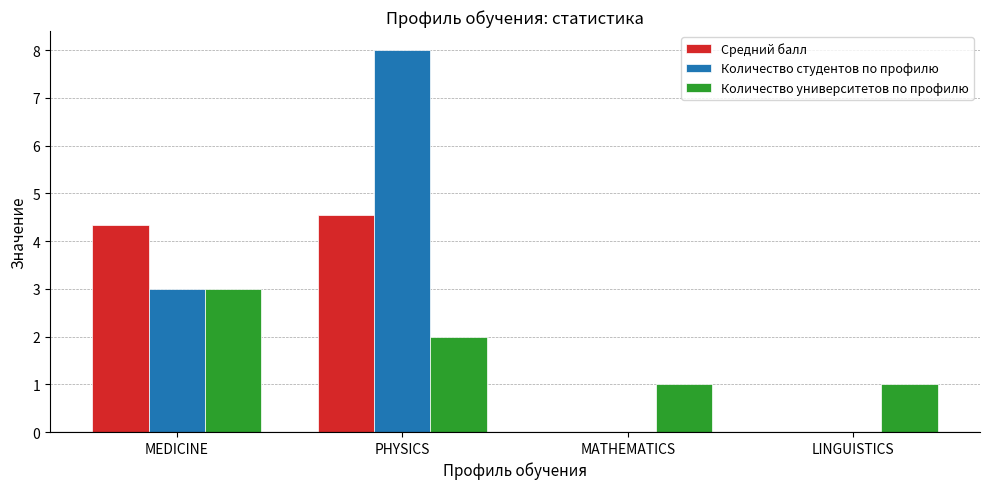

Which series changed the most between MEDICINE and PHYSICS?

Количество студентов по профилю